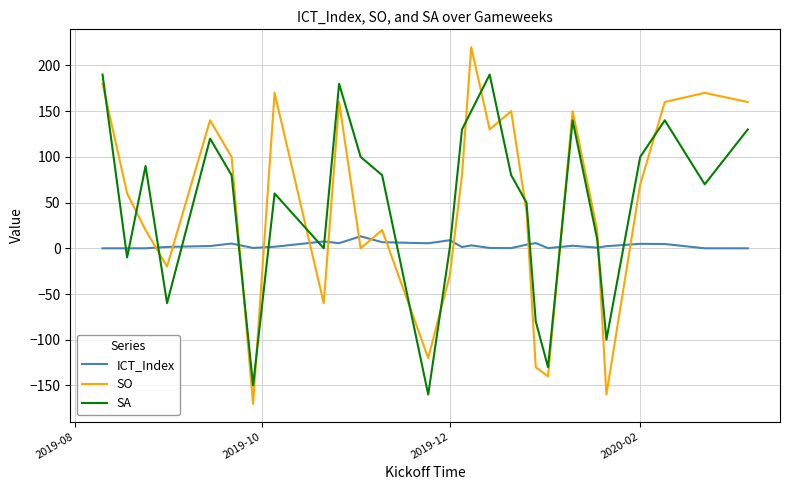

How many intersections are there between SO and ICT_Index?

14